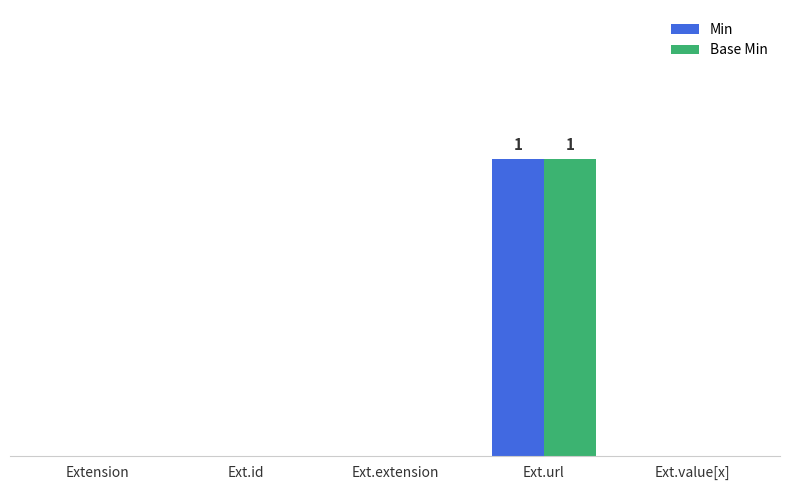

The value of Min at Ext.id is 1. True or false?

False